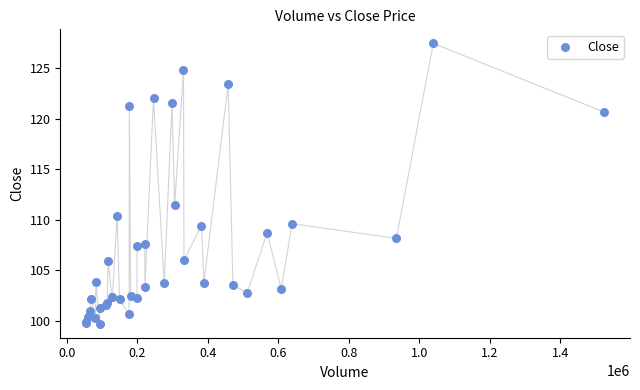

What Y value in the scatter plot is closest to 113?

111.5